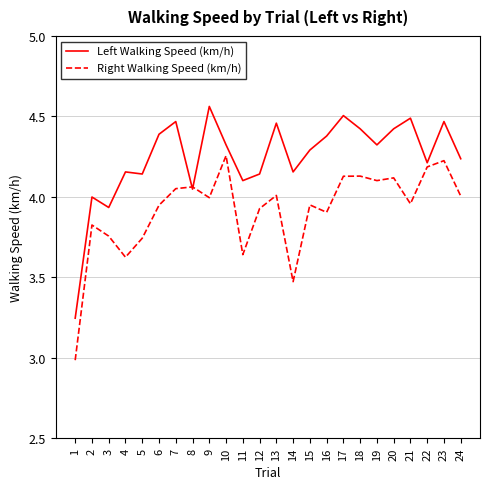

What is the difference between the Right Walking Speed (km/h) values at 16 and 24?

0.1